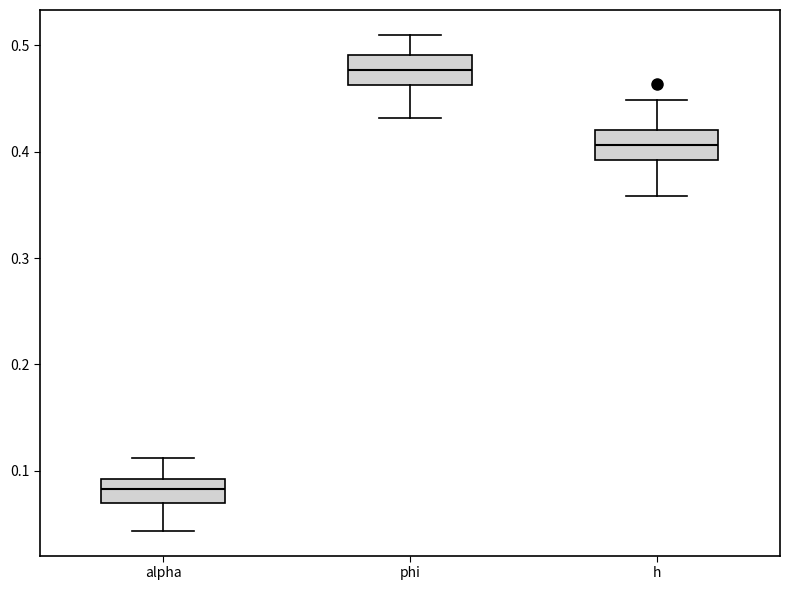

Which box has the lowest median line?

alpha